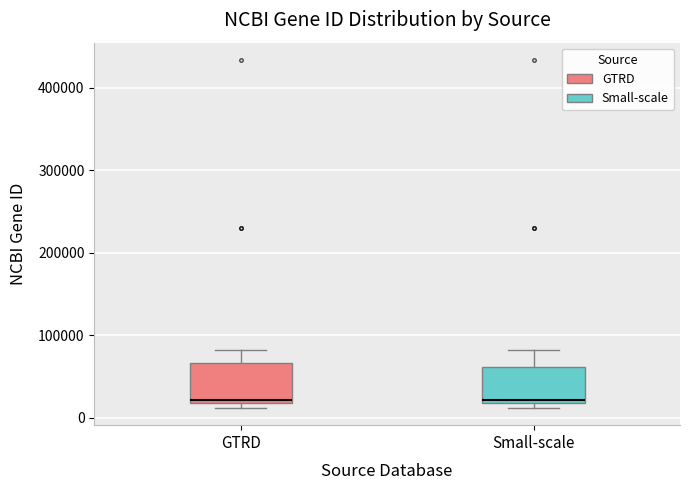

Where is the lower edge of the box for Small-scale on the y-axis? The values are not printed on the chart, so give them approximately, as read against the axis.

20000